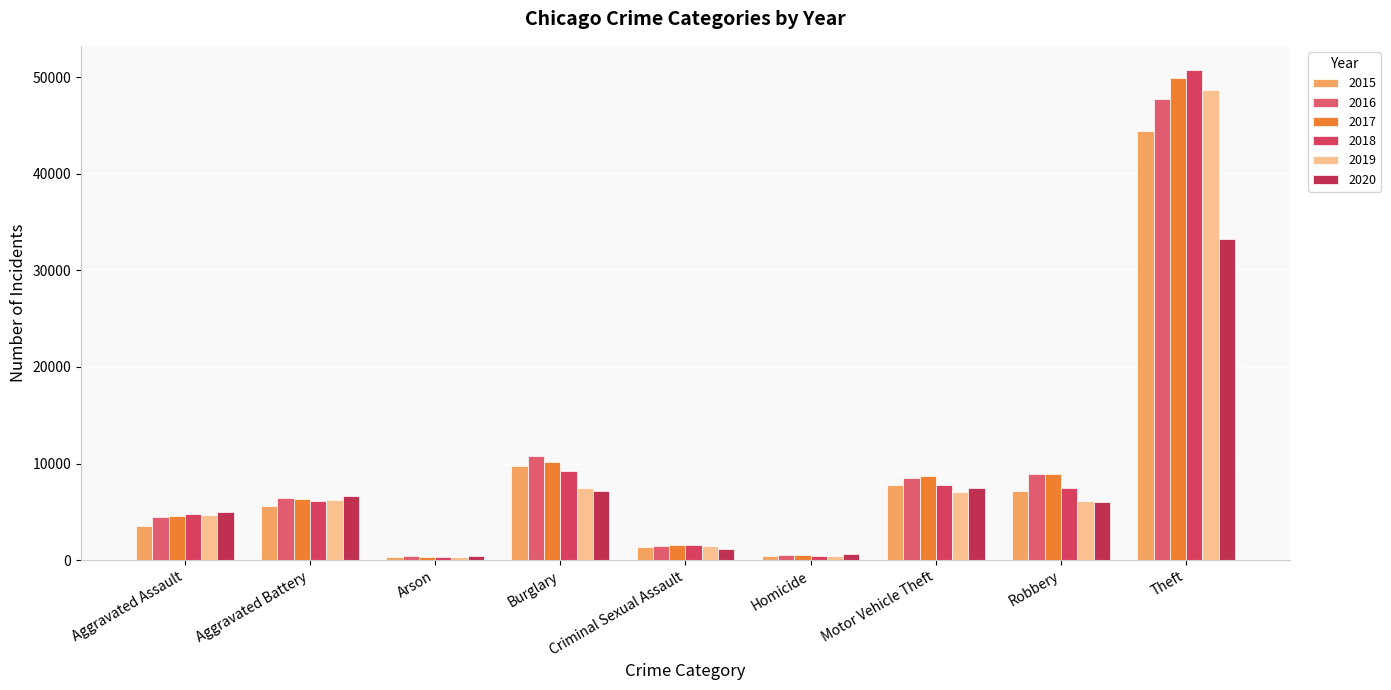

The value of 2017 at Aggravated Assault is 4611. True or false?

True